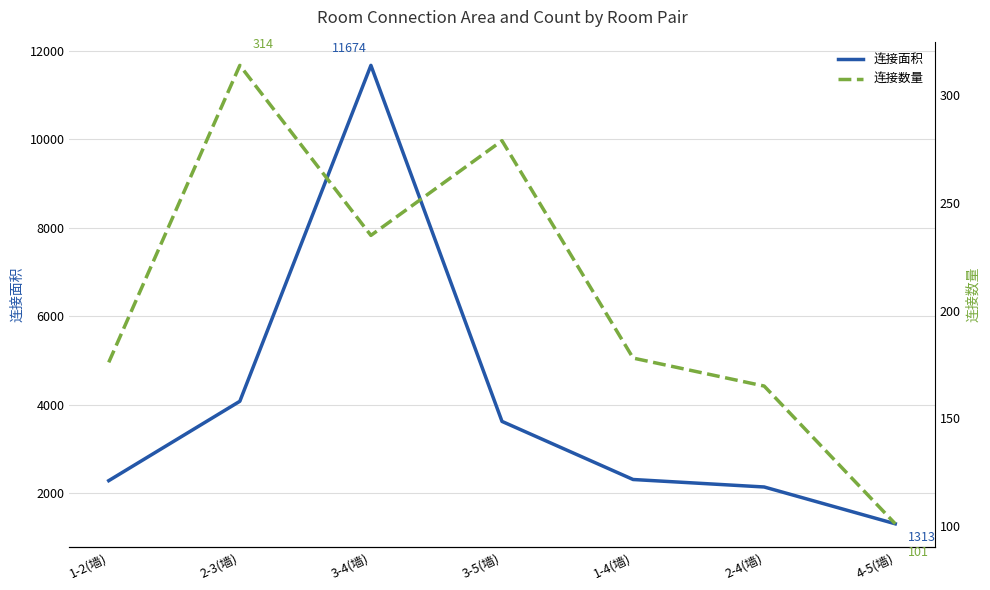

Is it true that 连接面积 equals 3105 at 2-4(墙)?

False